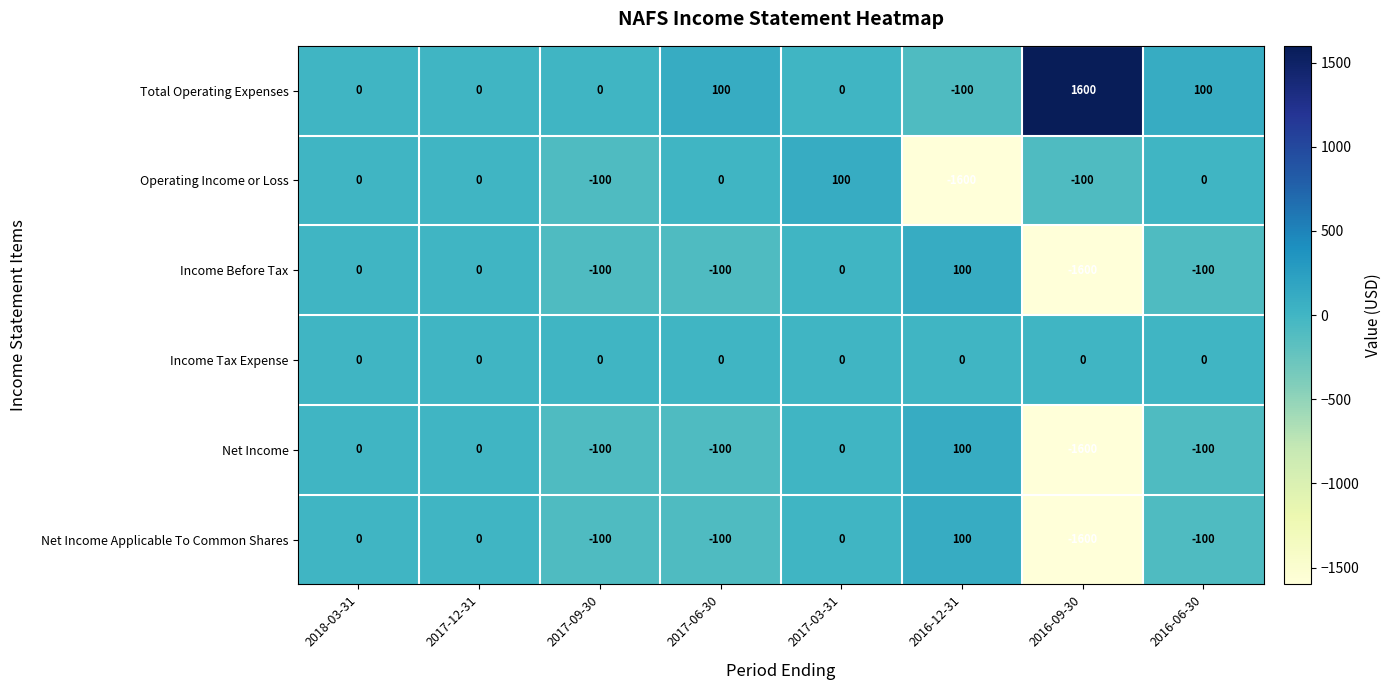

The value of Income Before Tax at 2018-03-31 is -695. True or false?

False